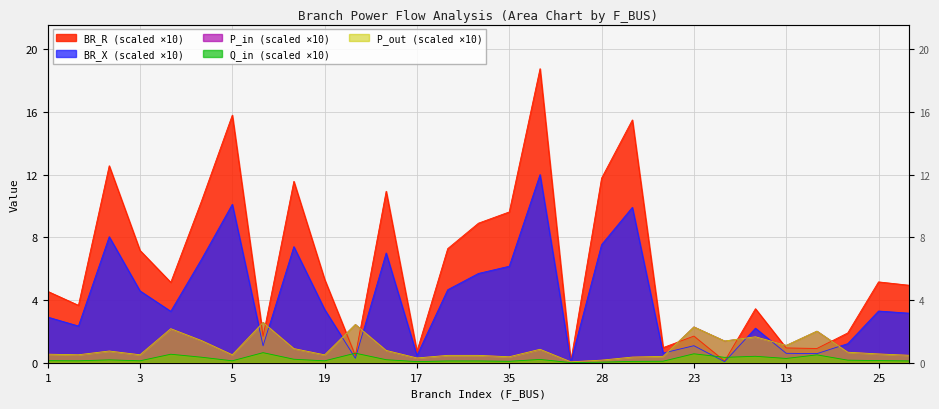

Between 1 and 28, which series saw the biggest shift?

BR_R